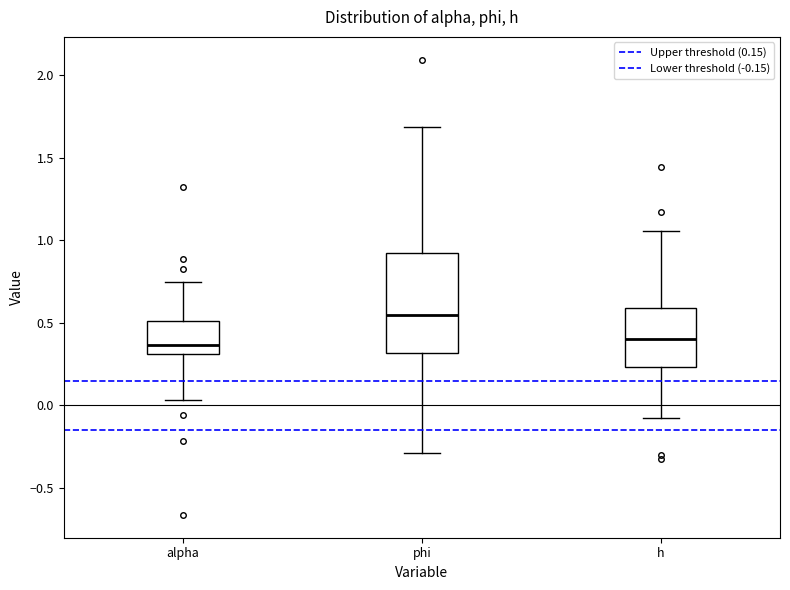

Where is the upper edge of the box for alpha on the y-axis? The values are not printed on the chart, so give them approximately, as read against the axis.

0.50